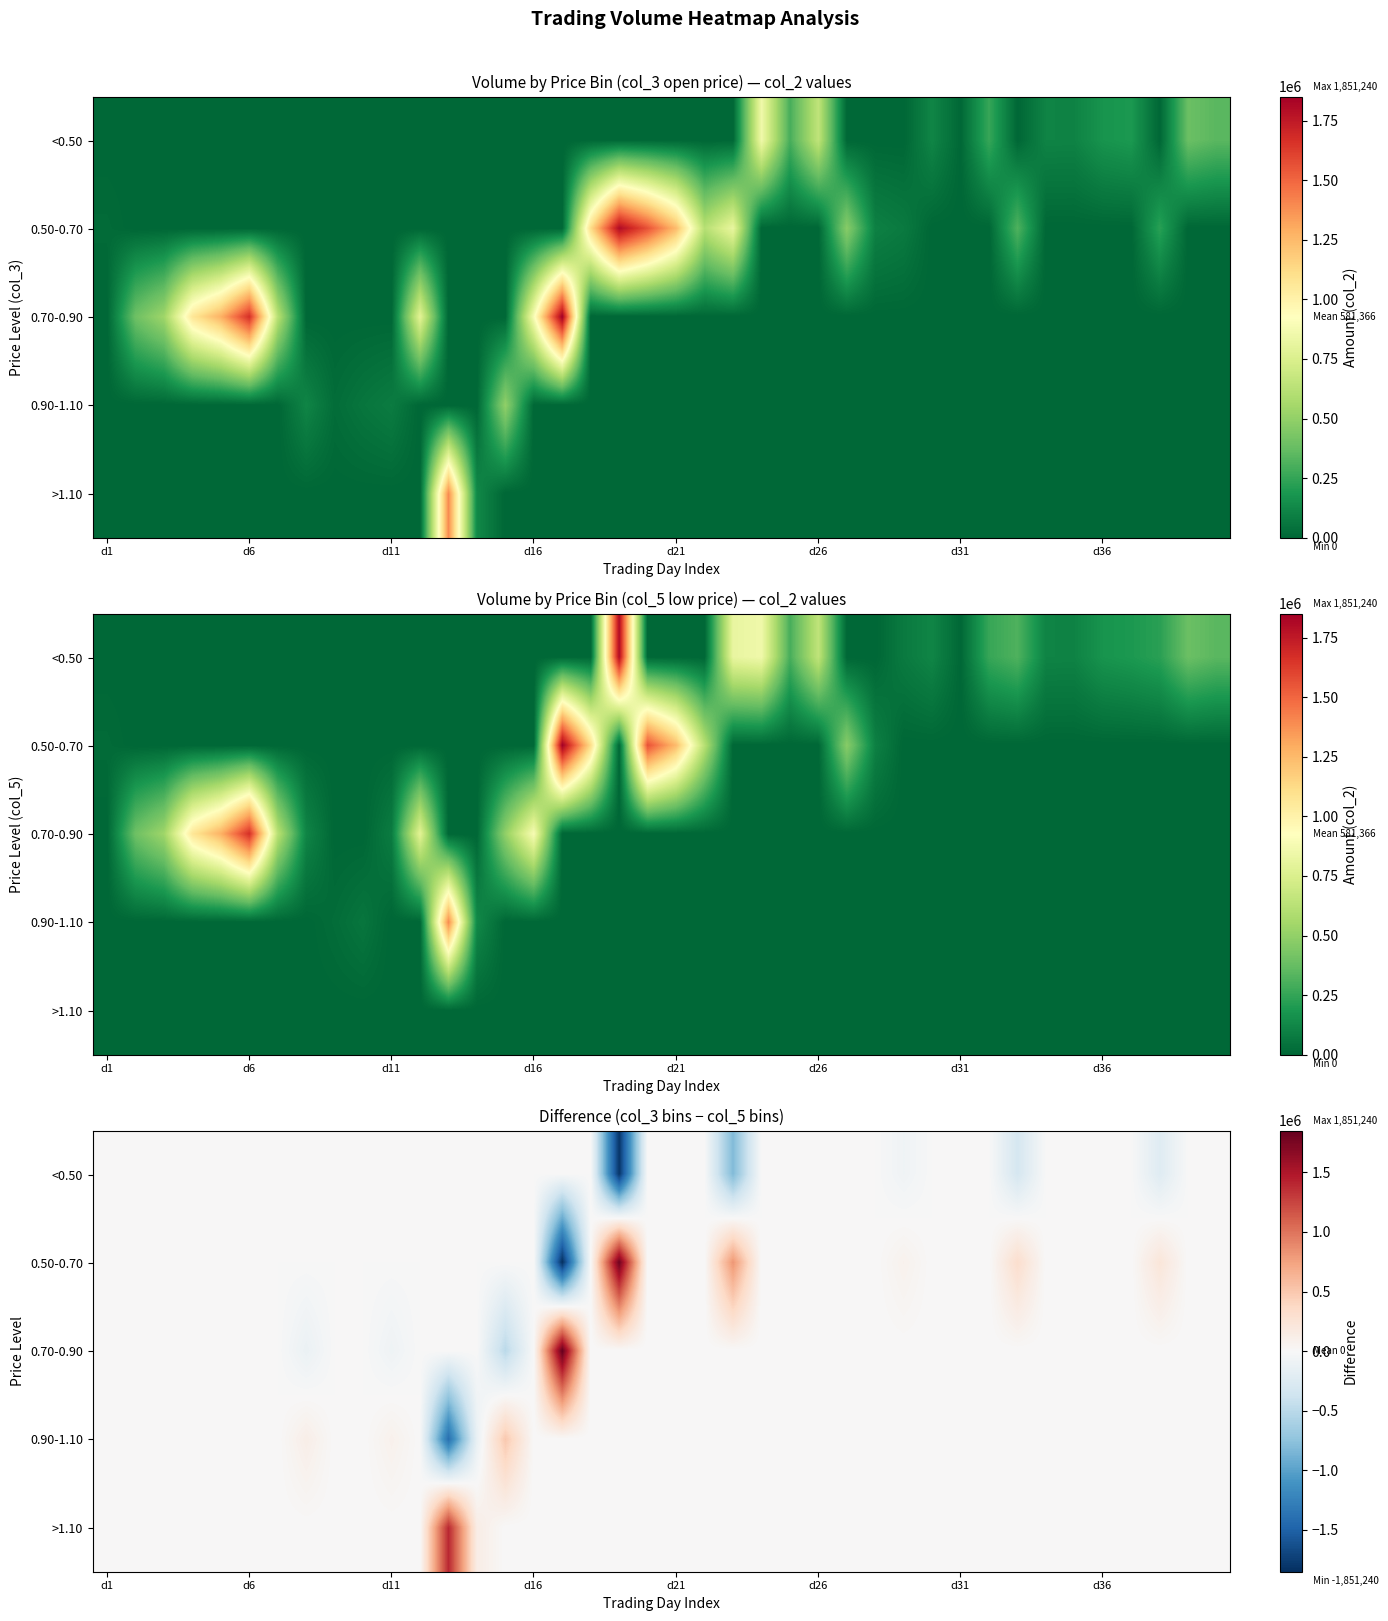

How many values in 0.50-0.70 are below zero?

1